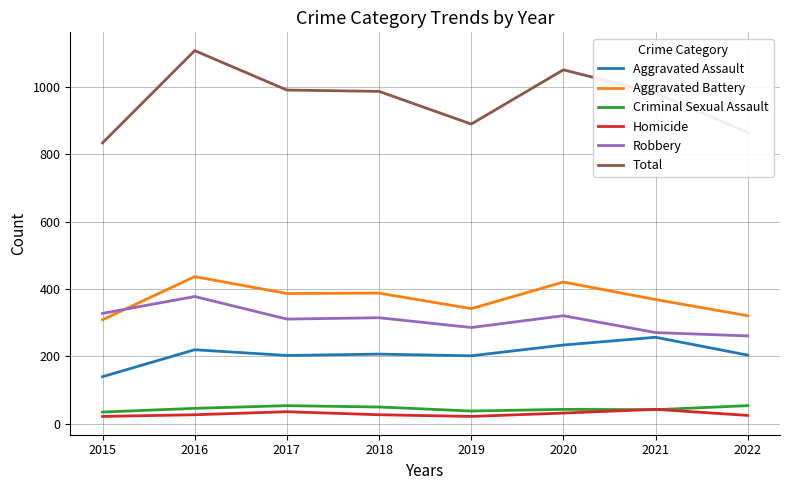

Which series changed the most between 2015 and 2017?

Total